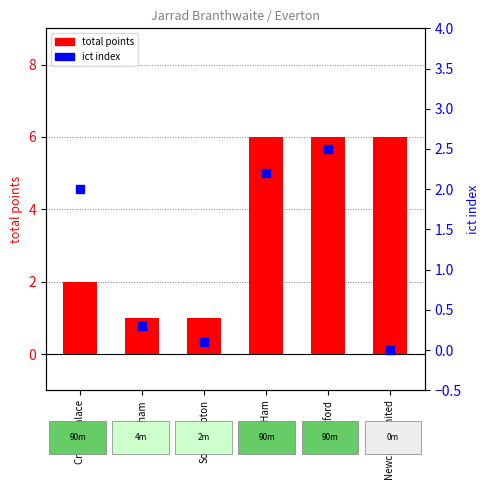

Which series has the largest total across all categories?

total points